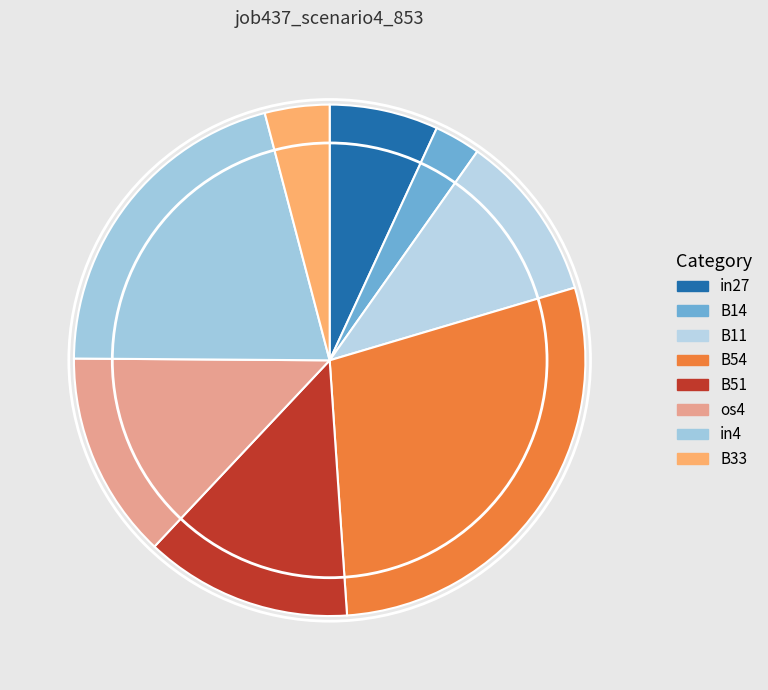

To the nearest percent, what percentage of the pie is in27?

7%